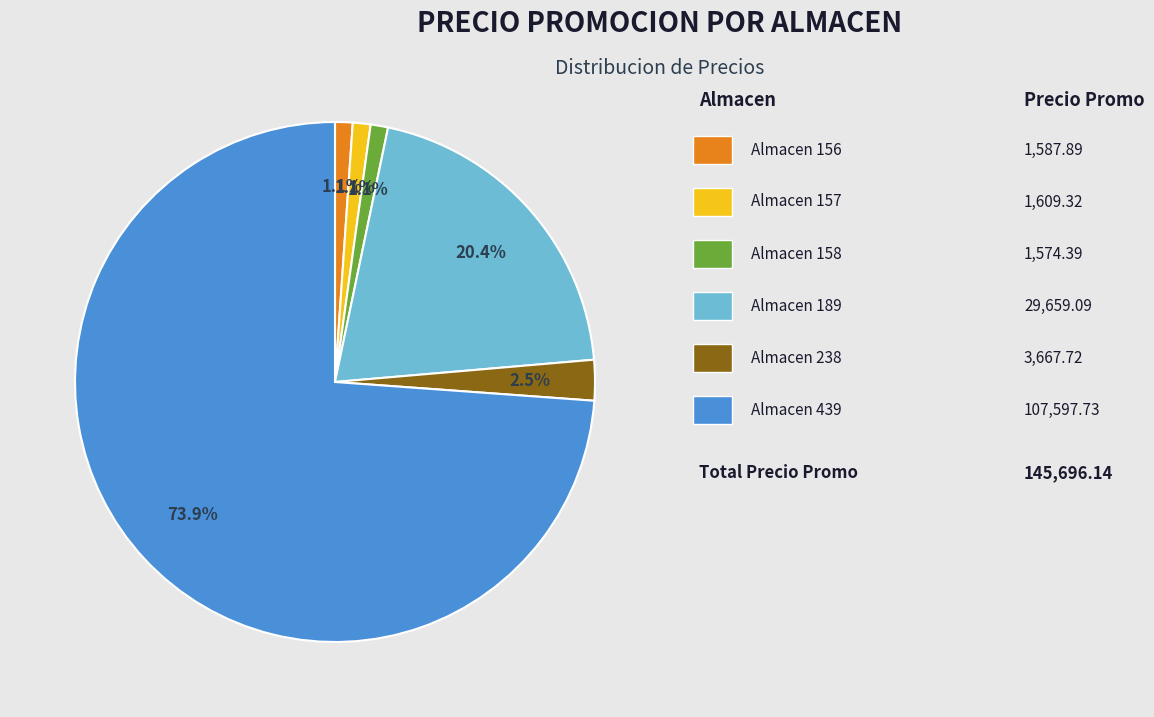

To the nearest percent, what is the difference between the largest and smallest slice percentages?

73%